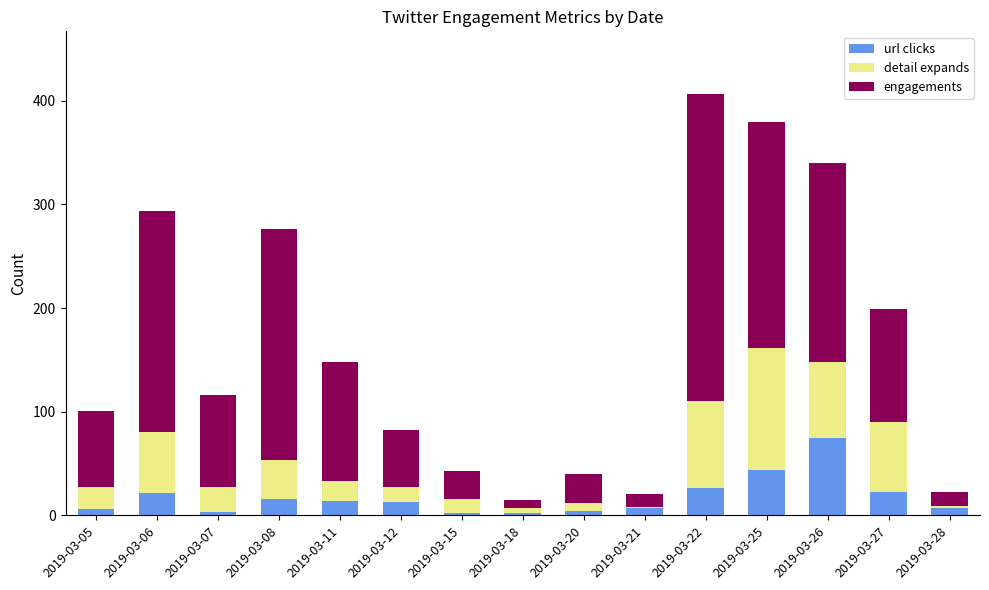

The value of url clicks at 2019-03-26 is 47. True or false?

False